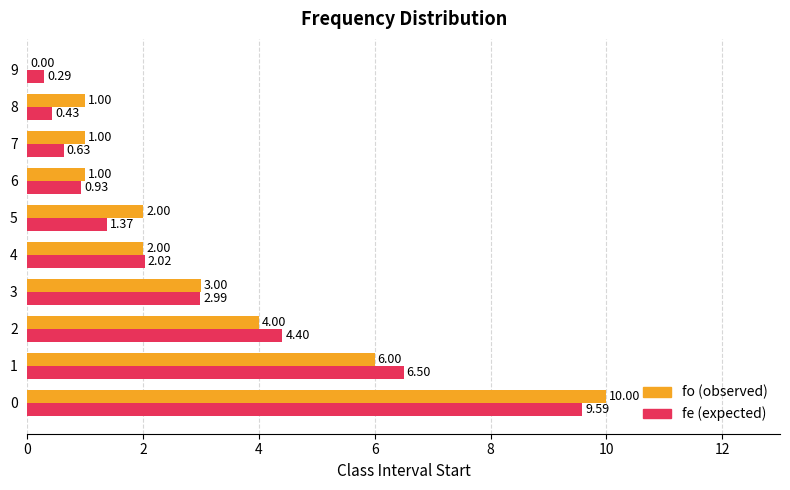

What is the sum of the fe (expected) values at 7 and 5?

2.0